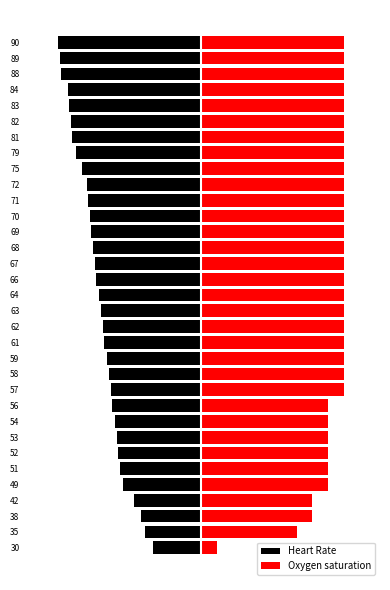

Reading left to right, transcribe all the data shown in this chart.

Heart Rate: -26.7	-31.1	-33.8	-37.3	-43.6	-45.3	-46.2	-47.1	-48.0	-49.8	-50.7	-51.6	-52.4	-54.2	-55.1	-56.0	-56.9	-58.7	-59.6	-60.4	-61.3	-62.2	-63.1	-64.0	-66.7	-70.2	-72.0	-72.9	-73.8	-74.7	-78.2	-79.1	-80.0
Oxygen saturation: 8.9	53.3	62.2	62.2	71.1	71.1	71.1	71.1	71.1	71.1	80.0	80.0	80.0	80.0	80.0	80.0	80.0	80.0	80.0	80.0	80.0	80.0	80.0	80.0	80.0	80.0	80.0	80.0	80.0	80.0	80.0	80.0	80.0